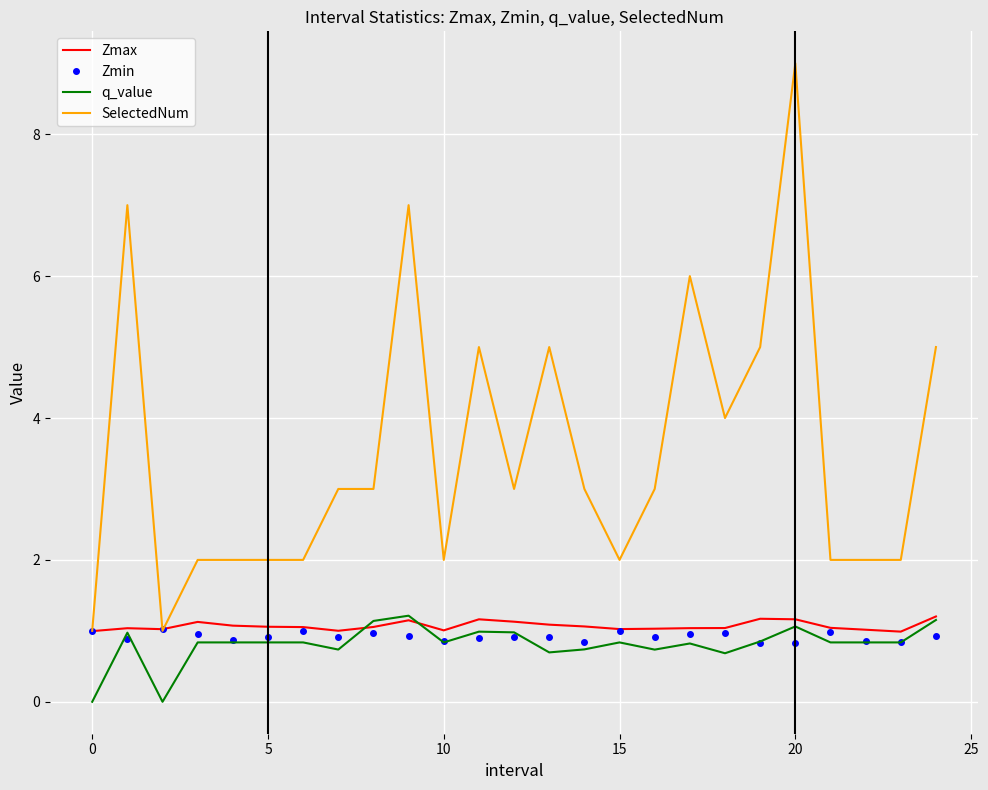

True or false: SelectedNum and q_value cross at least once.

False